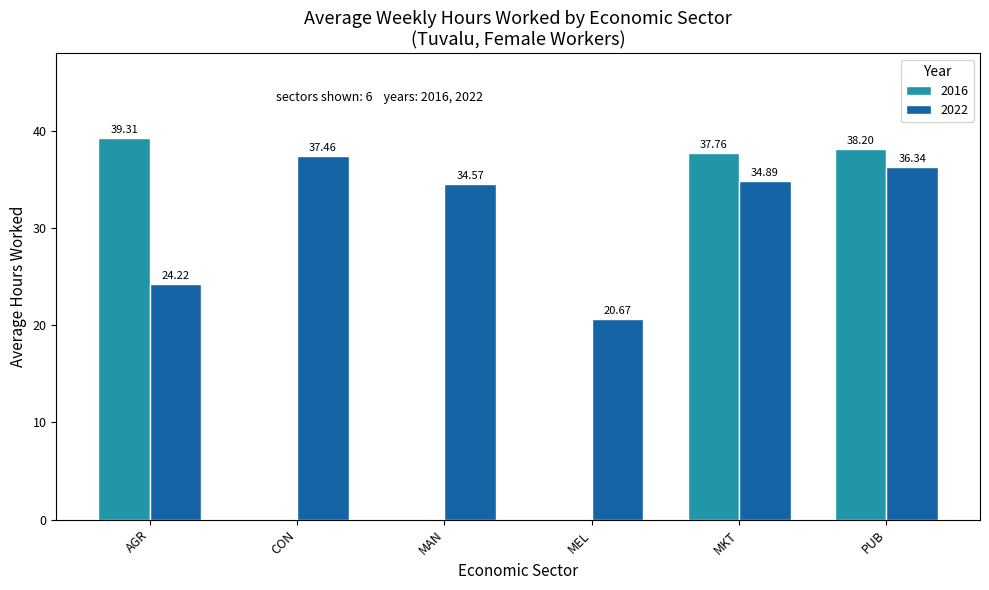

Which category has the highest value in the 2022 series?

CON